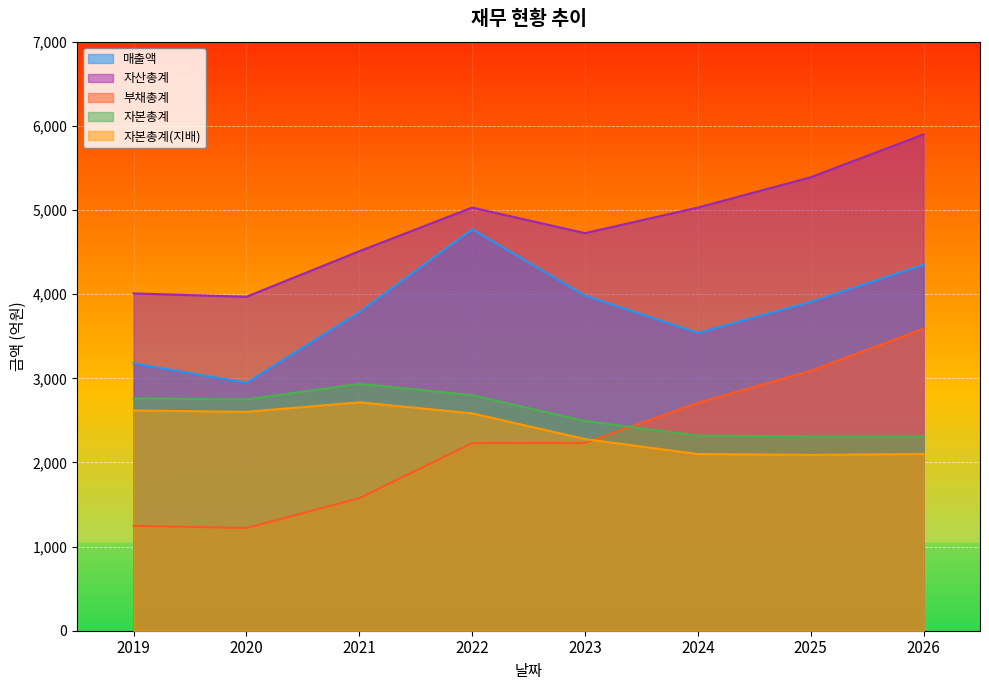

What is the maximum value for 부채총계?

3590